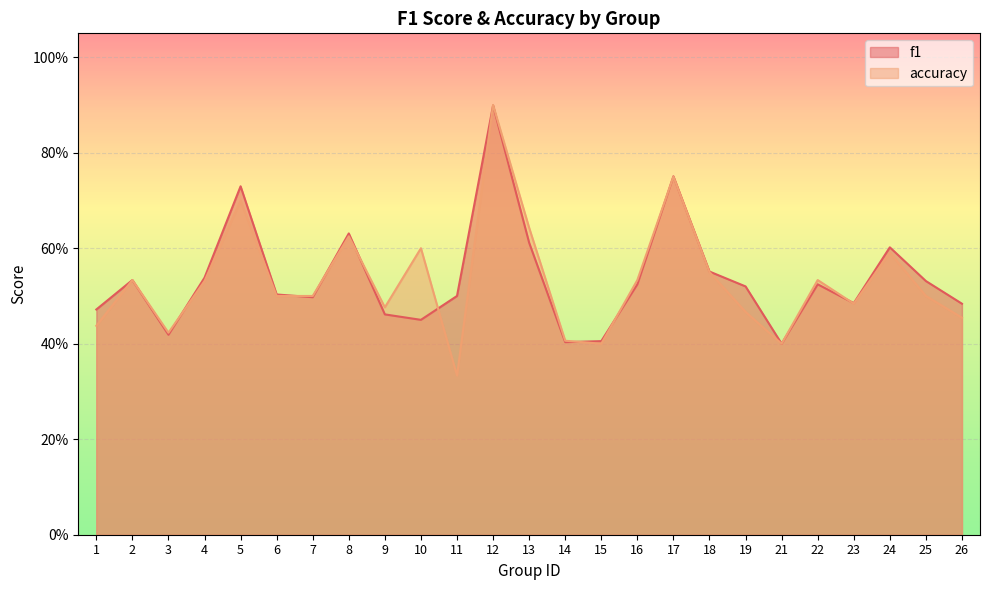

What is the difference between the maximum and second lowest values in the f1 series?

0.5